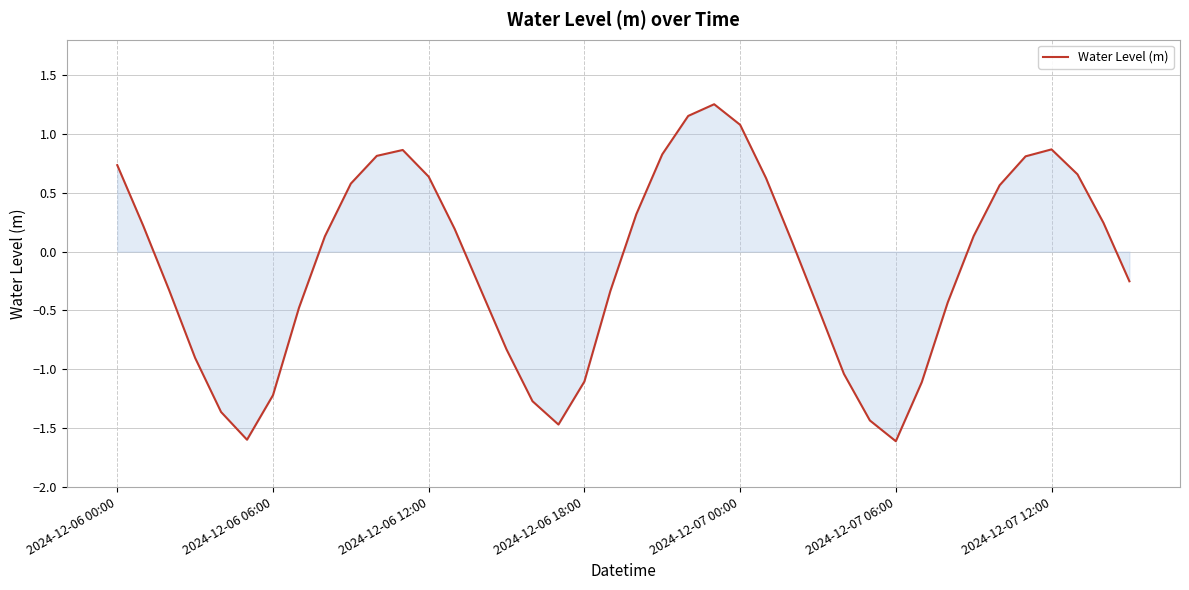

What is the smallest value displayed?

-1.6